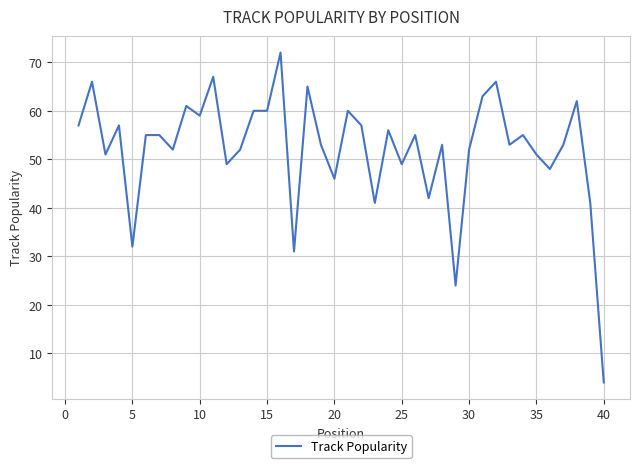

Reading left to right, extract all data points from this chart.

57	66	51	57	32	55	55	52	61	59	67	49	52	60	60	72	31	65	53	46	60	57	41	56	49	55	42	53	24	52	63	66	53	55	51	48	53	62	41	4